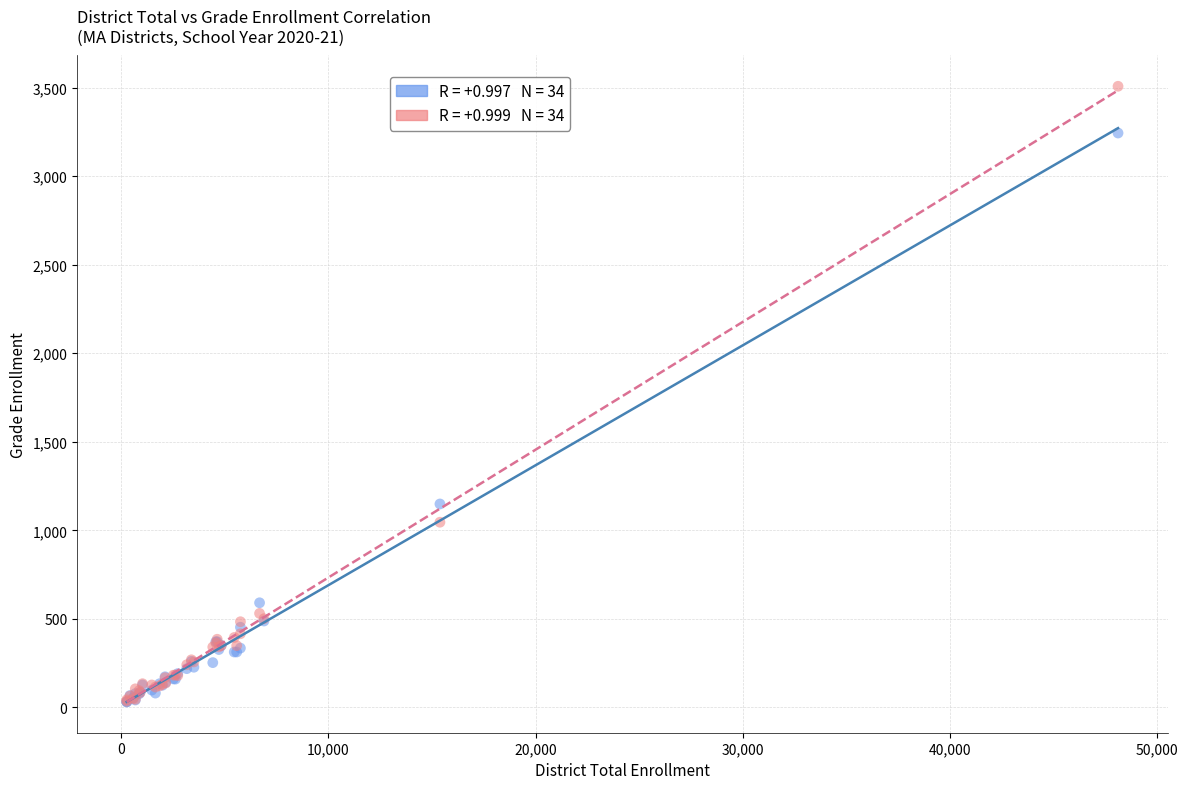

Across all series, what Y value is closest to 1769?

1149